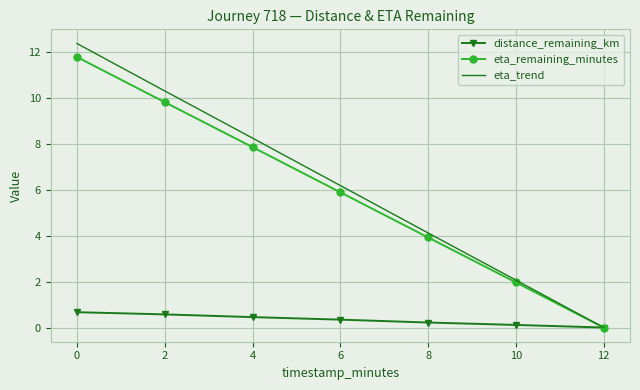

Reading left to right, what are all the values shown in this chart?

distance_remaining_km: 0.7	0.6	0.5	0.3	0.2	0.1	0.0
eta_remaining_minutes: 11.8	9.8	7.9	5.9	3.9	2.0	0.0
eta_trend: 12.4	10.3	8.3	6.2	4.1	2.1	0.0